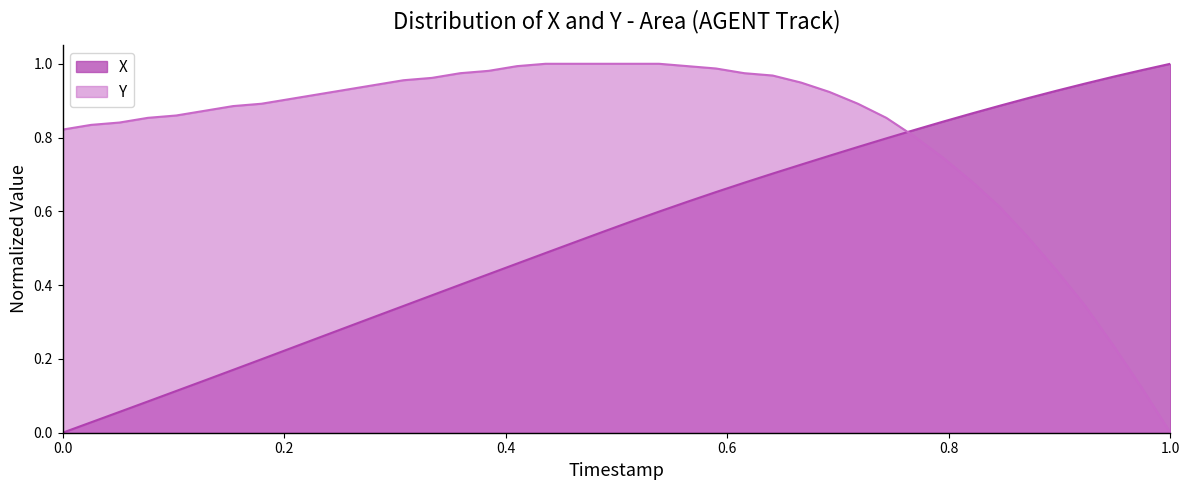

How many positive values does the Y series have?

39